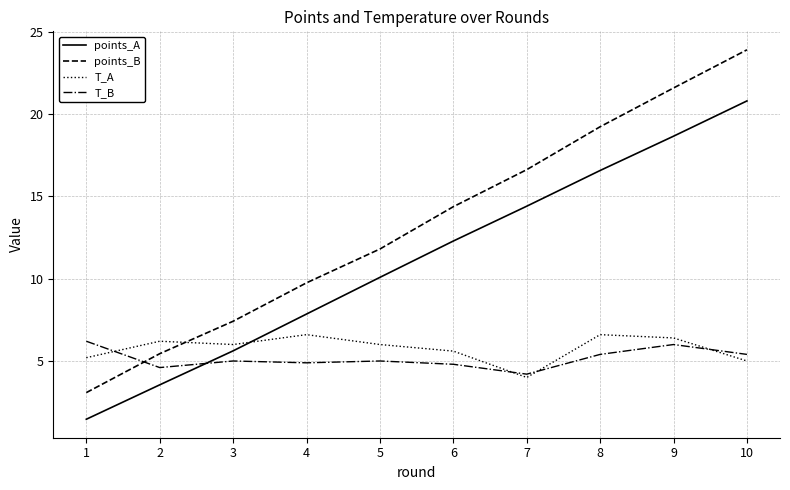

The value of points_A at 5 is 6.4. True or false?

False